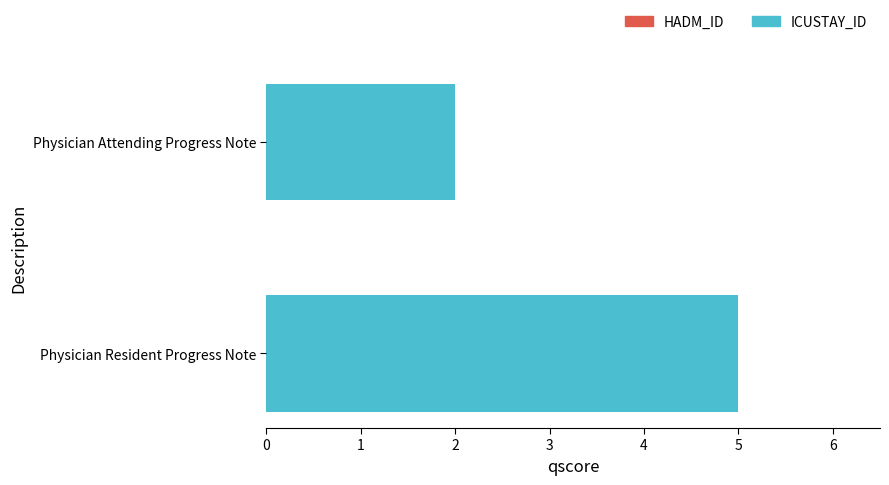

What is the difference between the maximum and minimum values?

3